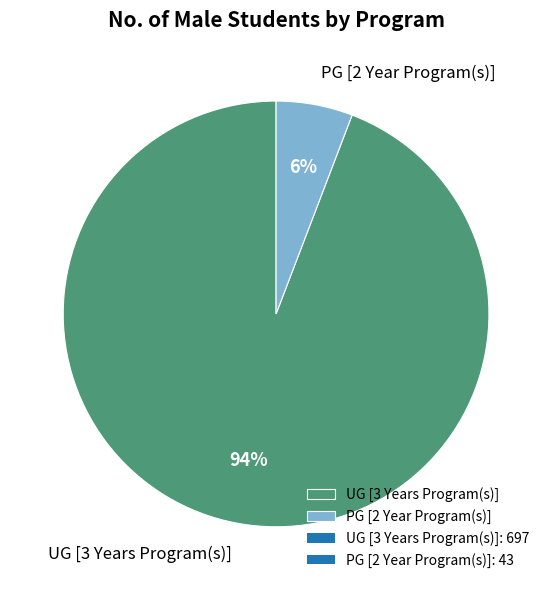

To the nearest percent, what is the difference between the largest and smallest slice percentages?

88%